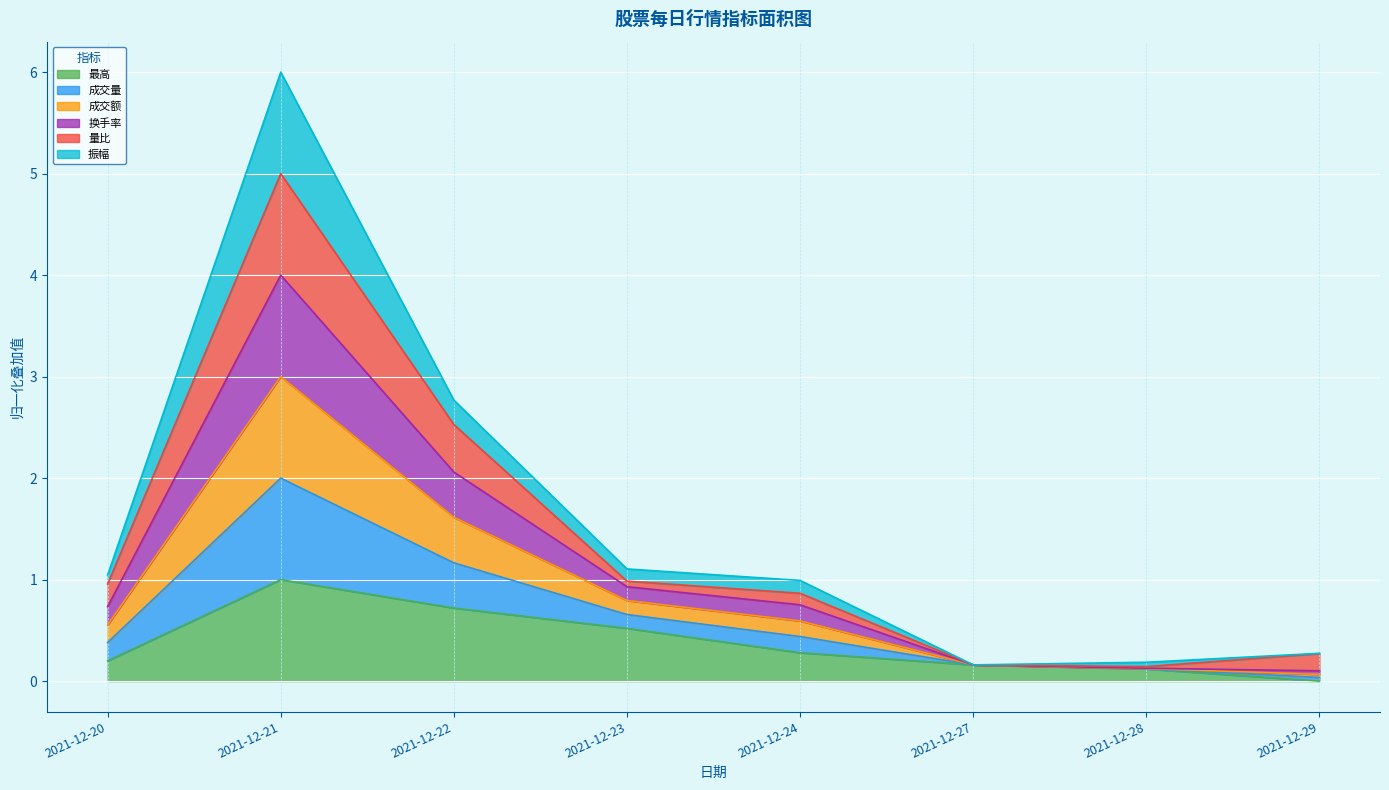

What is the value of the 换手率 point at the 4th from the left?

0.9